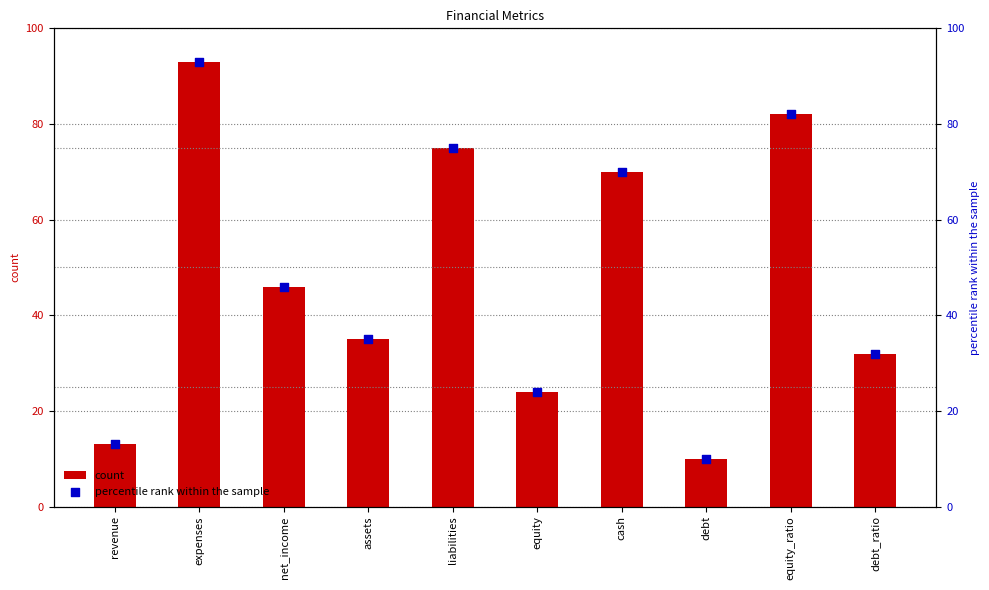

Which series has the largest total across all categories?

count